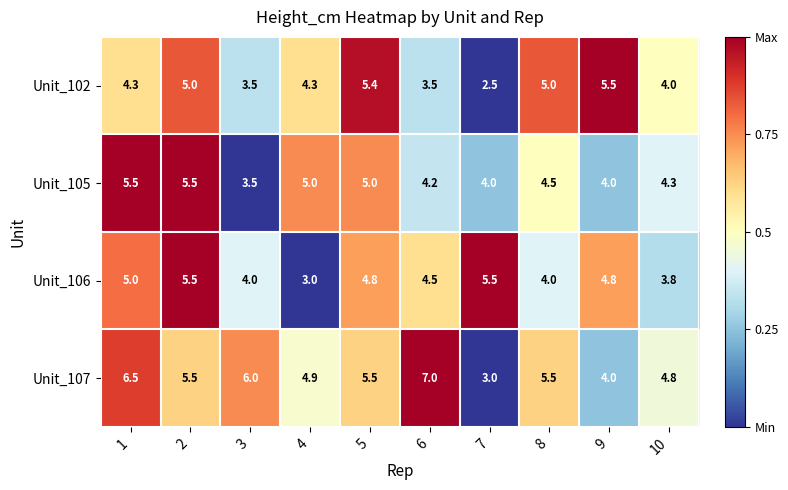

What is the difference between the Unit_107 values at 5 and 9?

1.5